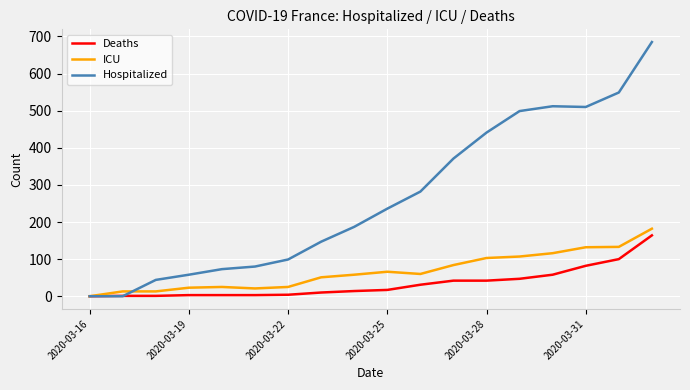

What is the maximum value shown in the chart?

685